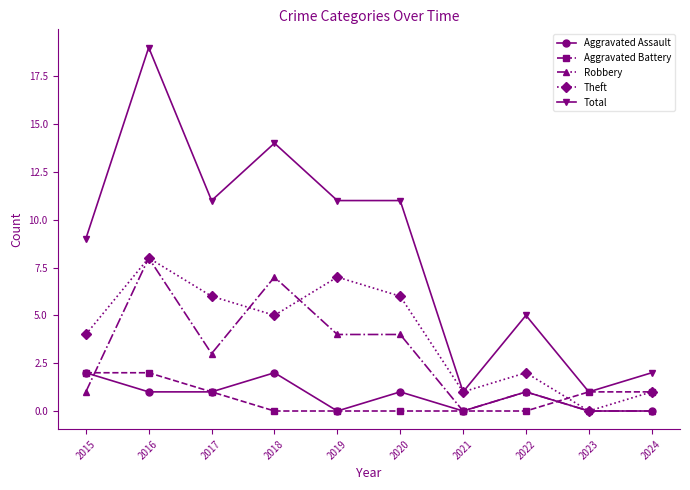

At how many categories does at least one series exceed 18?

1